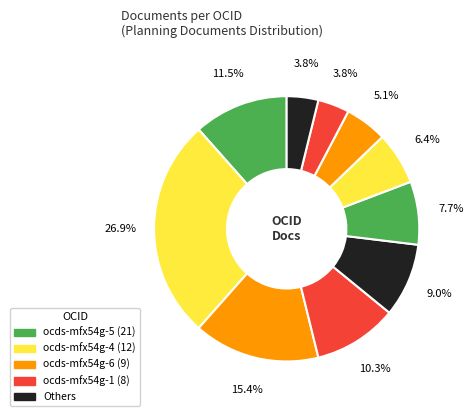

Count the number of slices in the pie.

10